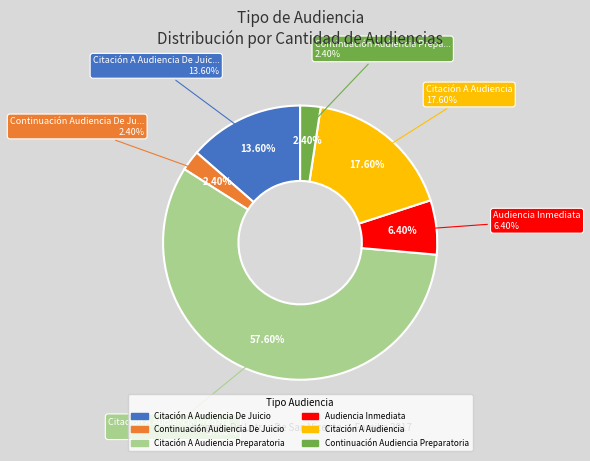

True or false: Citación A Audiencia accounts for 3% of the total.

False